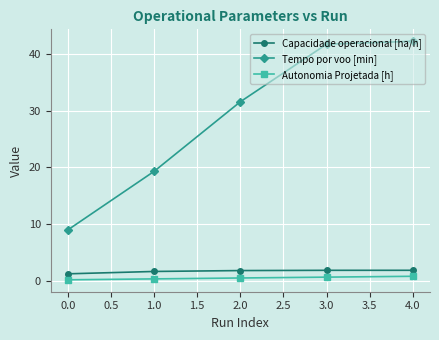

Which series changed the most between 2.0 and 3.0?

Tempo por voo [min]